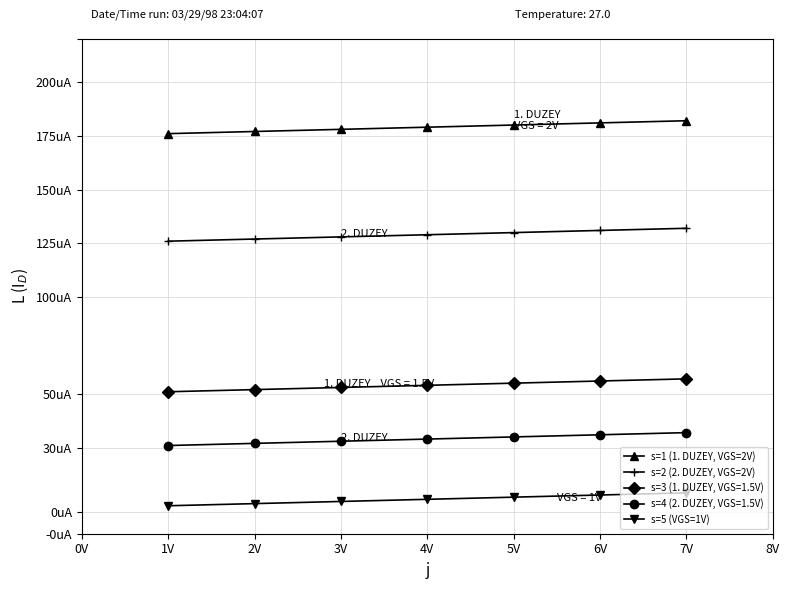

Is the value of s=1 (1. DUZEY, VGS=2V) at 2V greater than the value of s=2 (2. DUZEY, VGS=2V) at 4V?

Yes